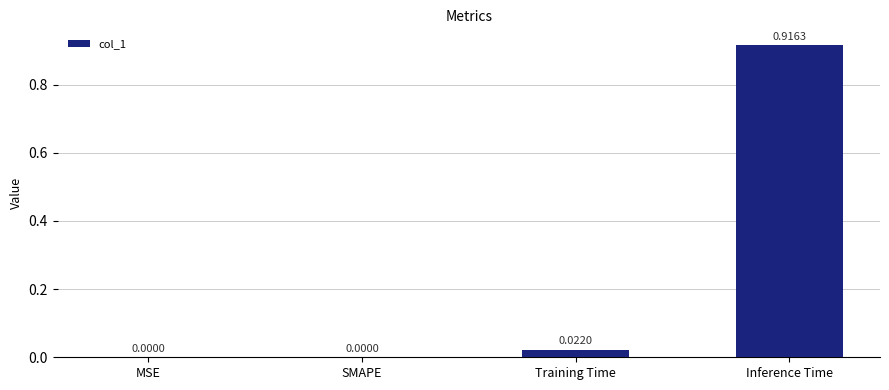

Which label corresponds to the largest value in the chart?

Inference Time